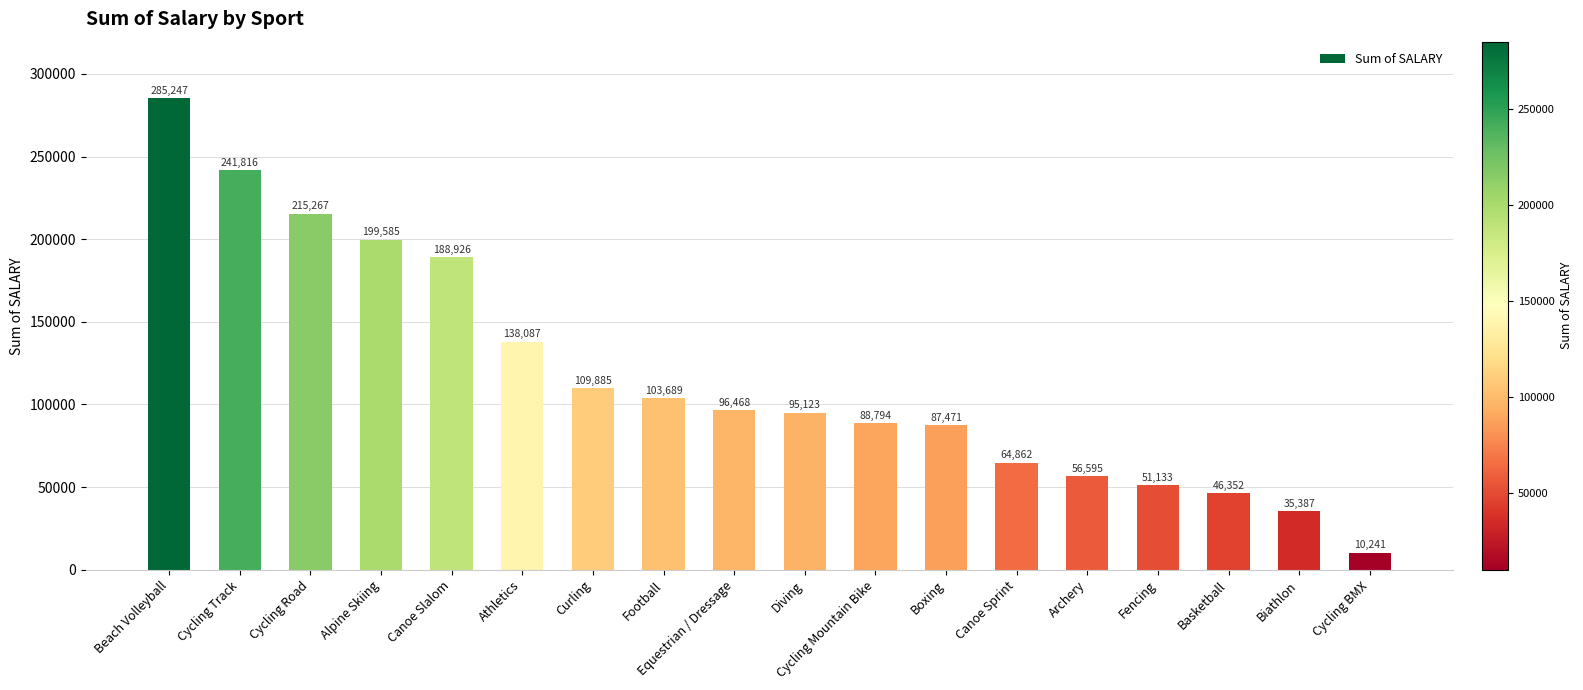

What is the maximum value shown in the chart?

285247